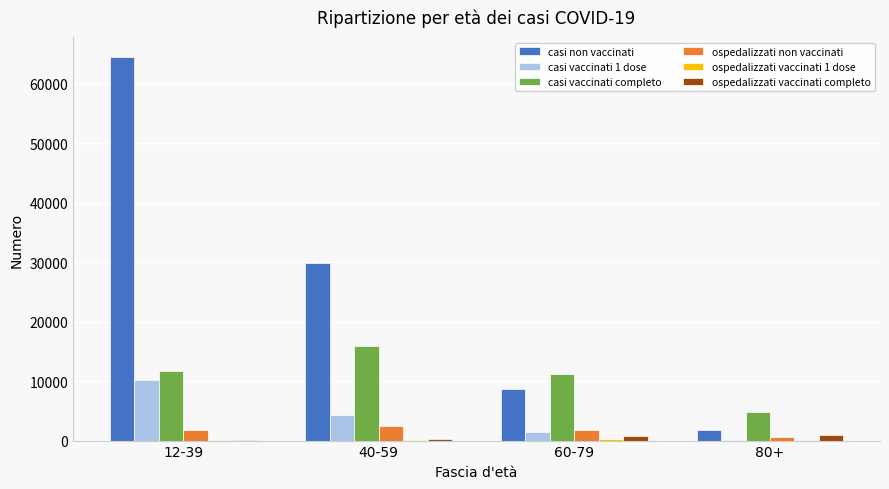

Which series has the widest spread of values?

casi non vaccinati